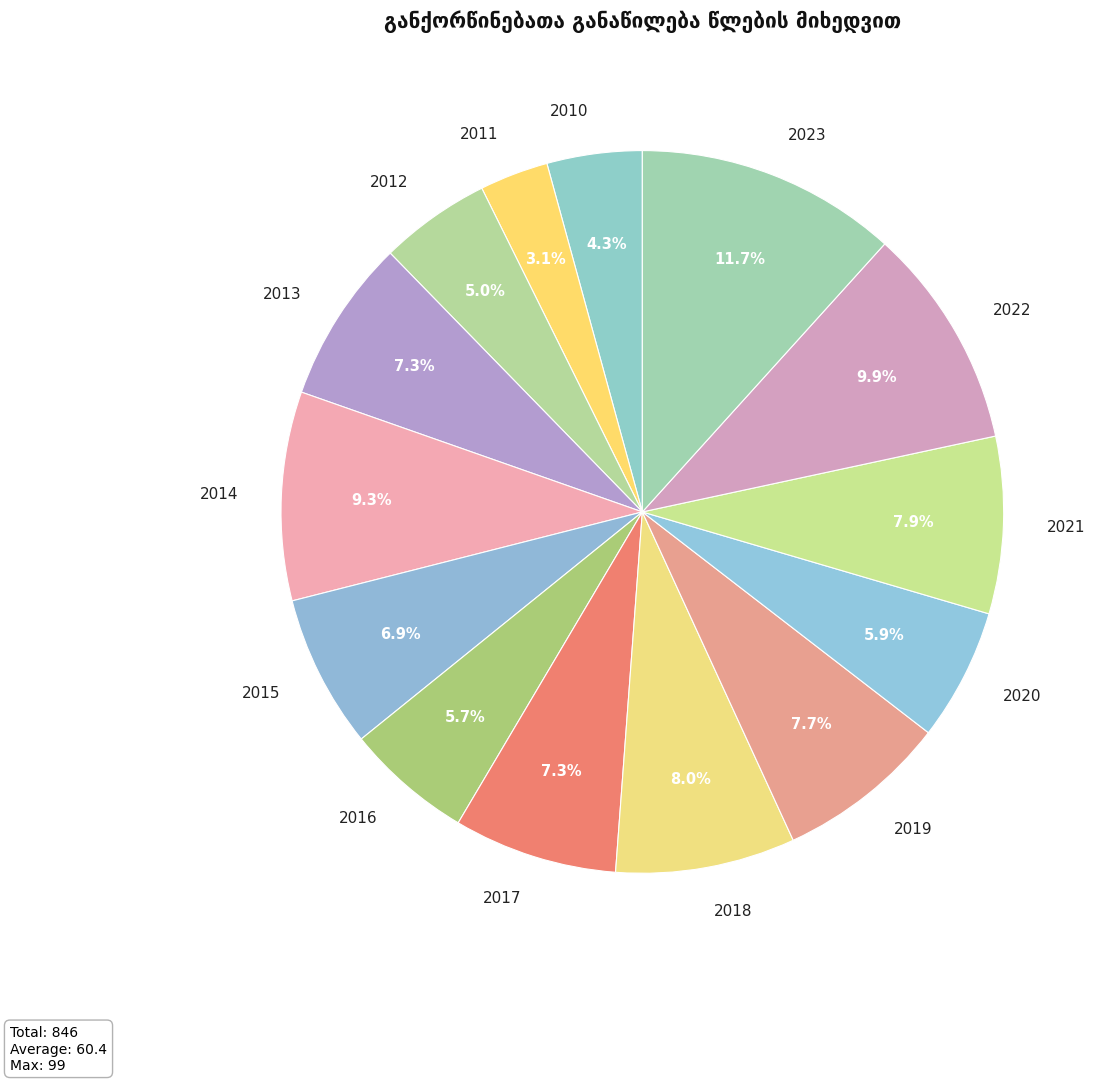

Does 2023 represent more than half of the total?

No